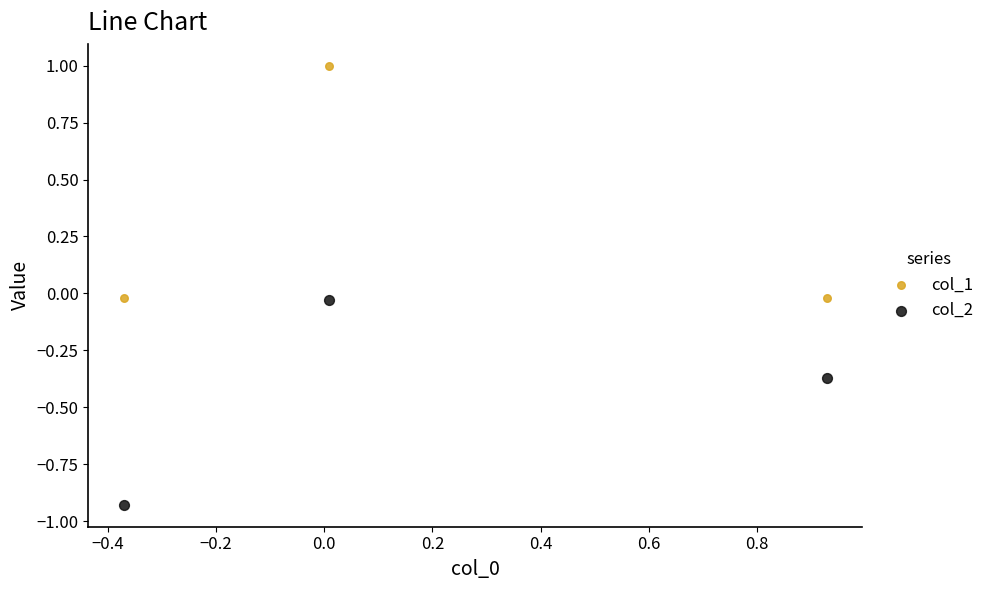

Which series reaches the minimum Y coordinate?

col_2